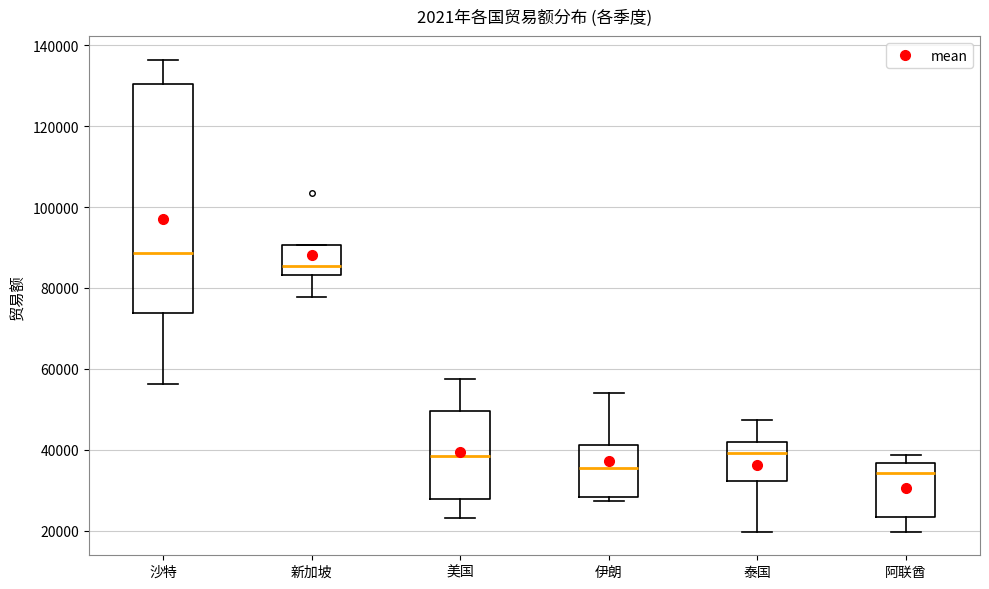

Where is the upper edge of the box for 伊朗 on the y-axis? The values are not printed on the chart, so give them approximately, as read against the axis.

42000